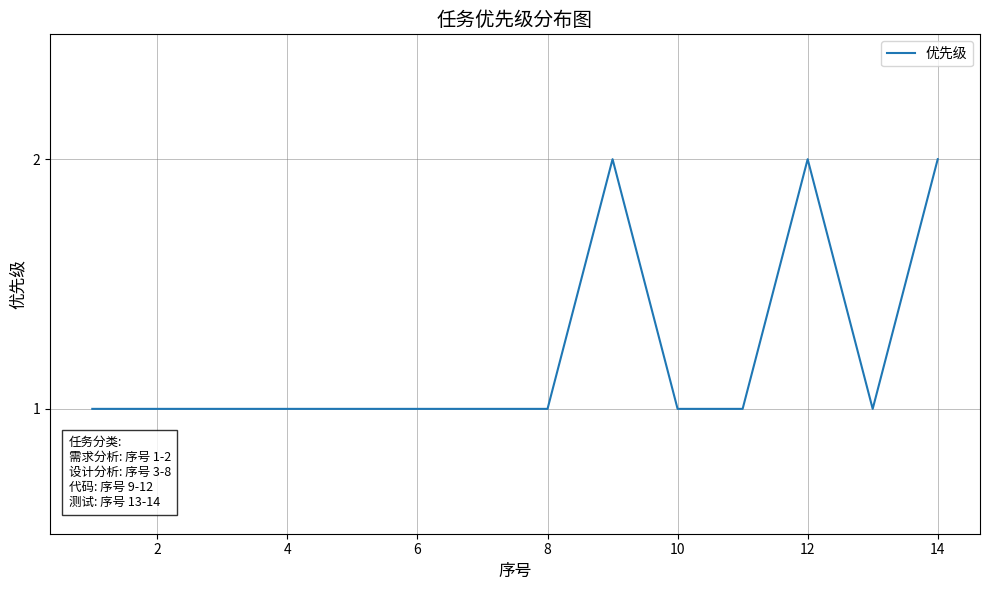

What is the minimum value shown in the chart?

1